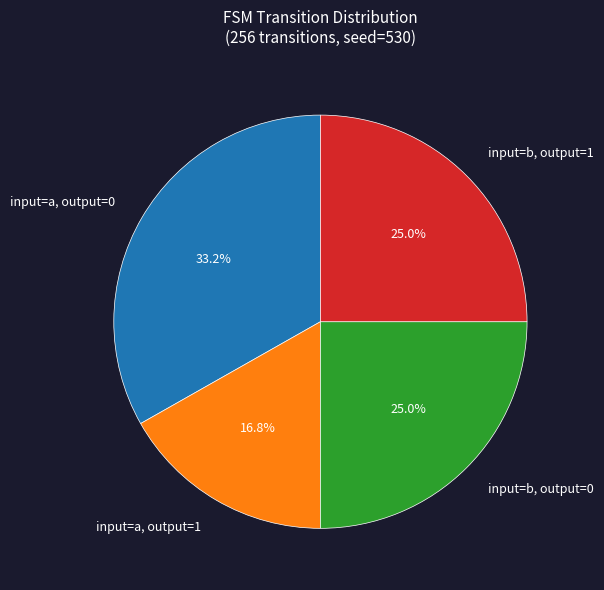

Is there any slice that represents more than half of the pie?

No